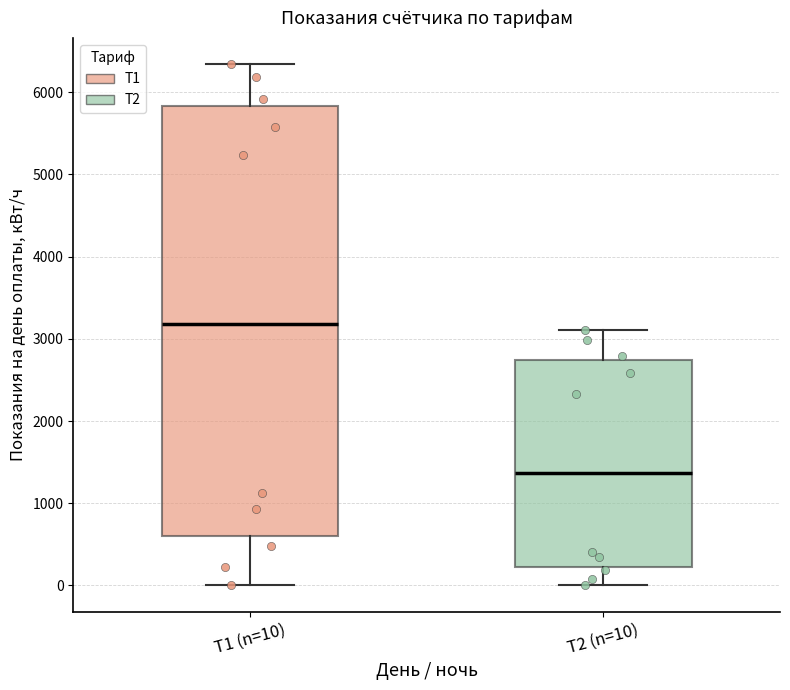

Where does the lower whisker of the box for Т2 (n=10) end on the y-axis? The values are not printed on the chart, so give them approximately, as read against the axis.

0